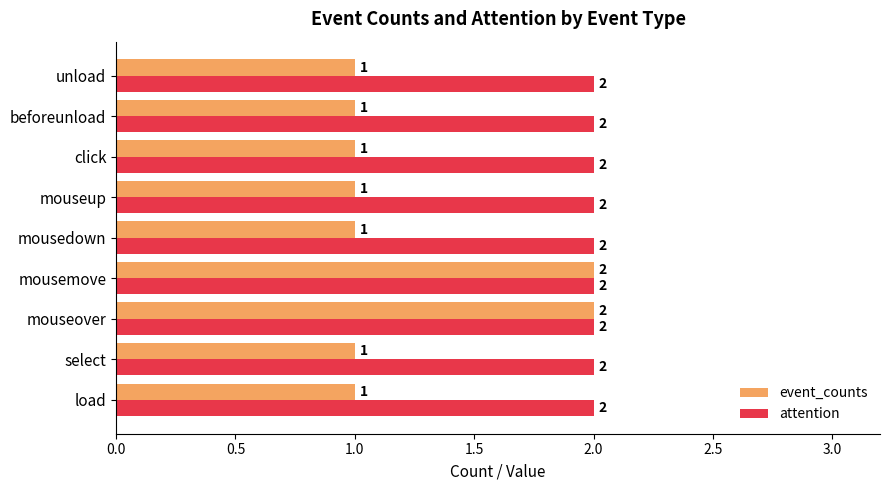

At click, list the series in order from smallest to largest.

event_counts, attention